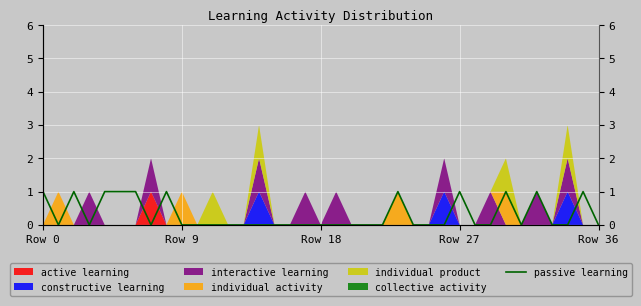

What is the label of the 35th point from the left?

34